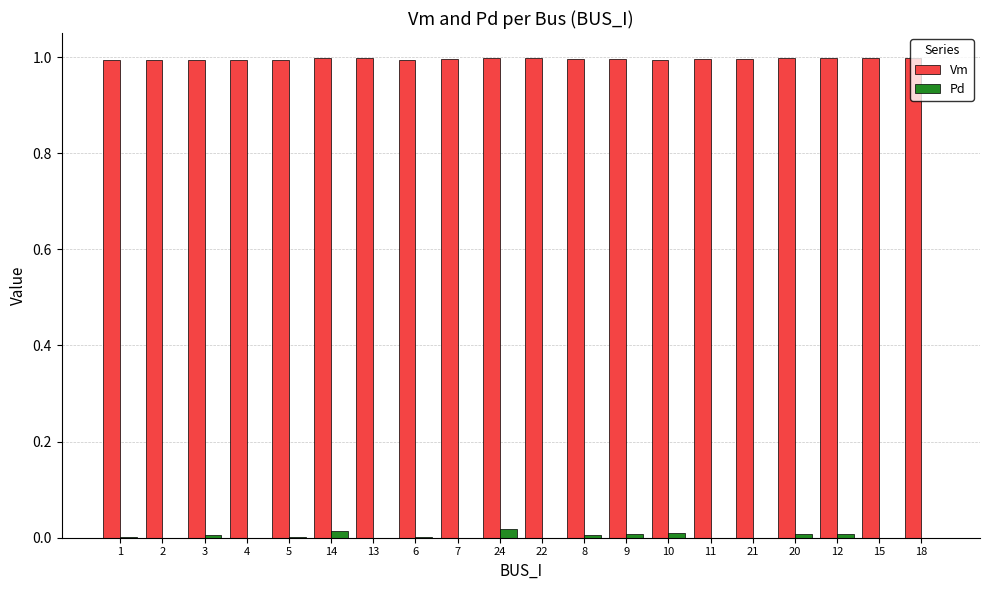

Is the value of Pd at 2 greater than the value of Vm at 1?

No